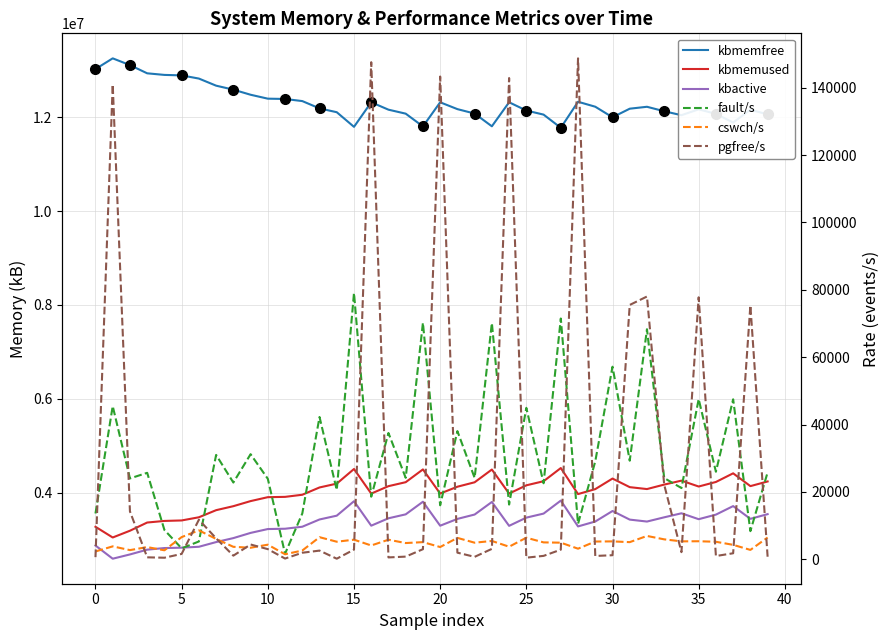

How many lines are shown in the chart?

6